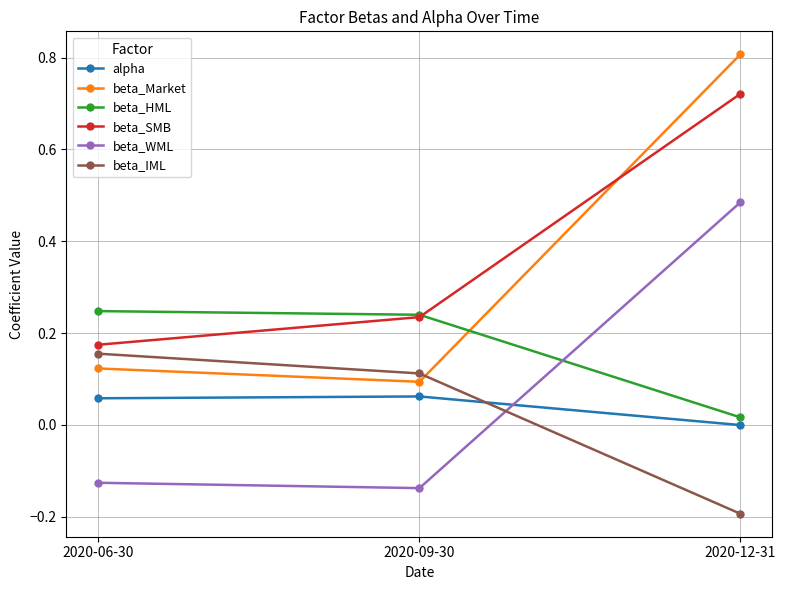

What is the total value across all series at 2020-09-30?

0.6